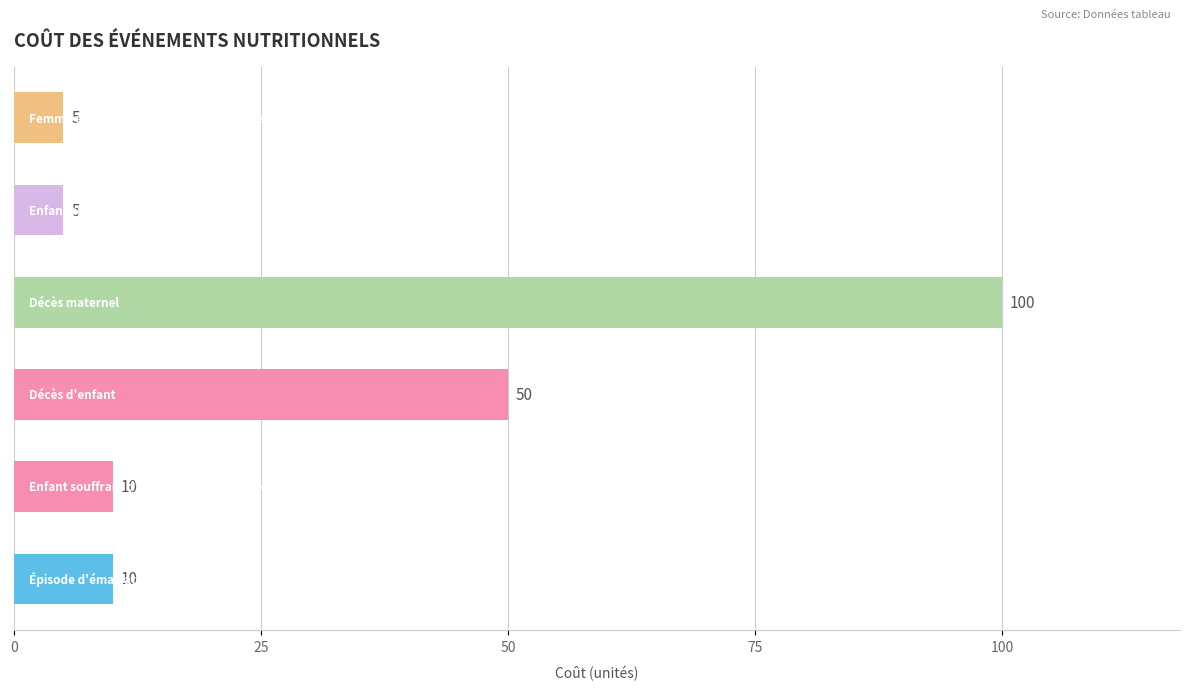

Reading bottom to top, extract all data points from this chart.

10	10	50	100	5	5